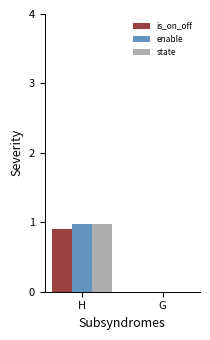

What is the difference between the is_on_off values at H and G?

0.9